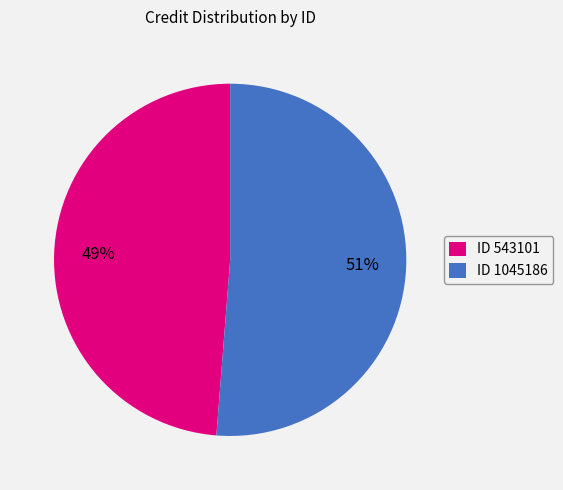

To the nearest percent, what percentage of the pie is ID 543101?

49%